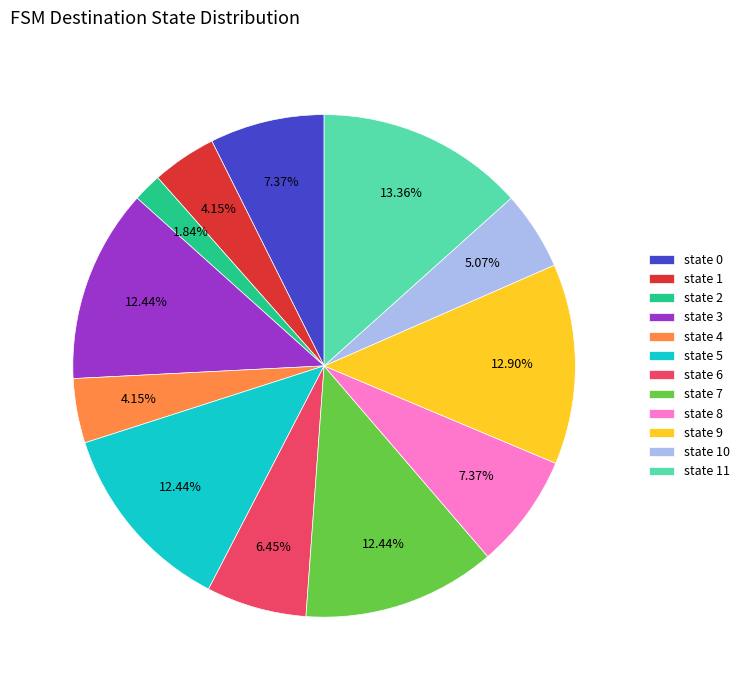

Count the number of slices in the pie.

12